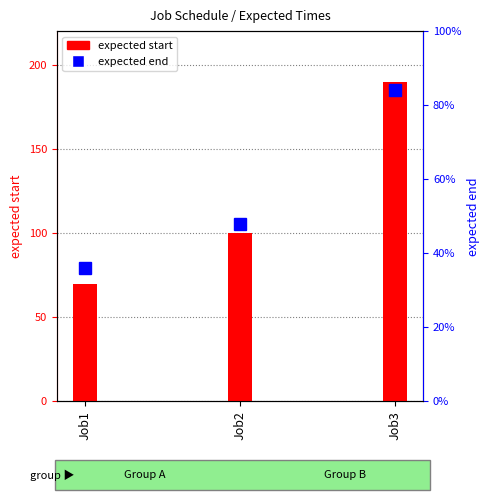

List the labels in order of expected start value, largest first.

Job3, Job2, Job1